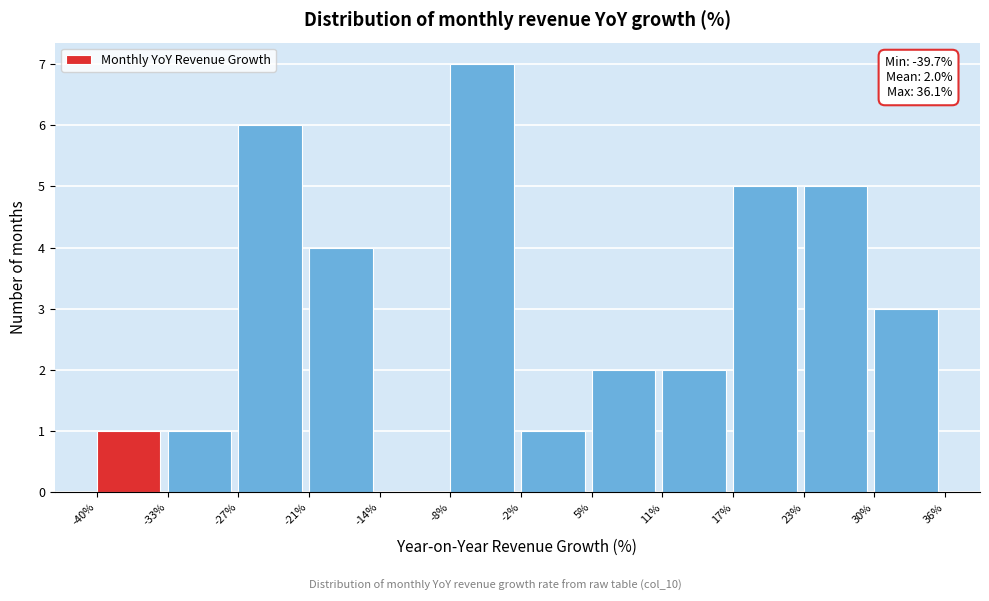

Which range on the x-axis has the tallest bar?

-8% to -2%